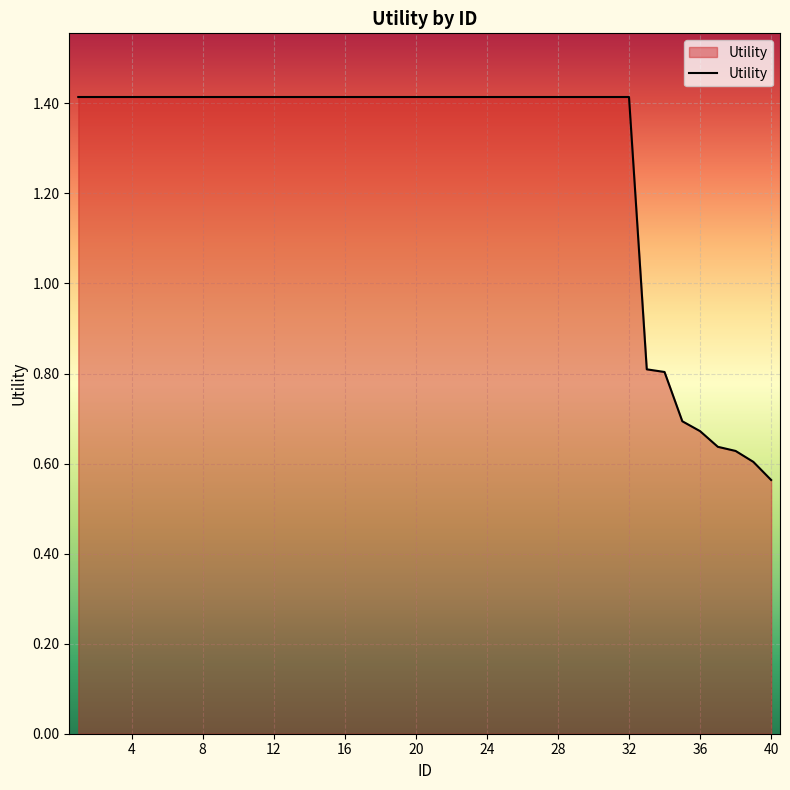

What is the maximum value shown in the chart?

1.4